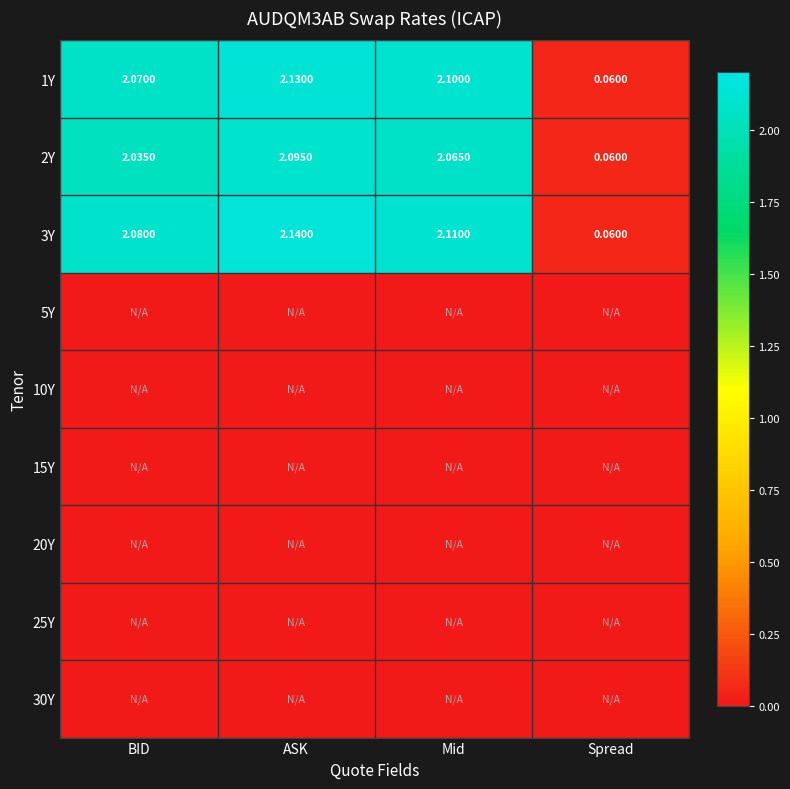

Is the value of 20Y at Spread greater than the value of 10Y at ASK?

No